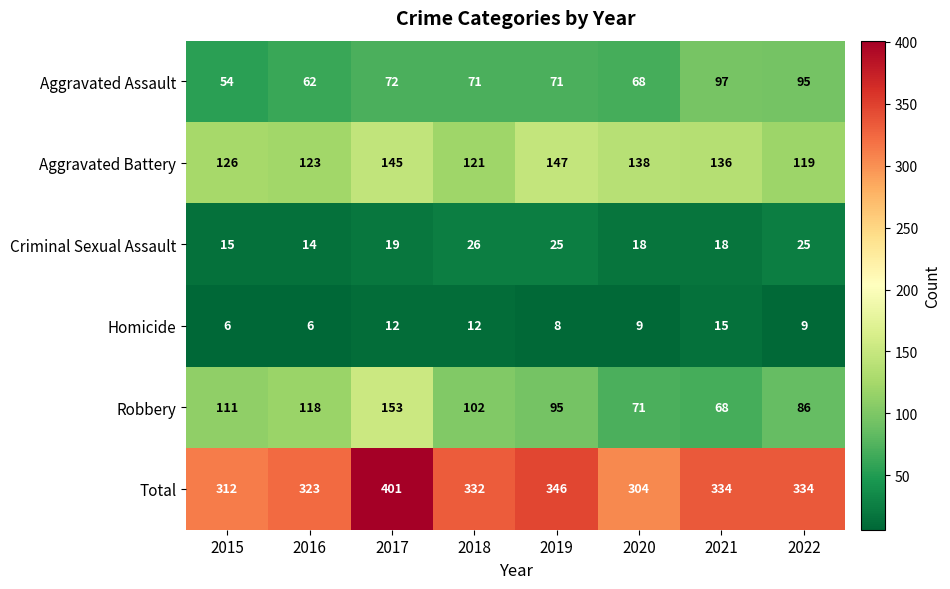

What is the approximate value of Criminal Sexual Assault at 2015, to the nearest 10?

20